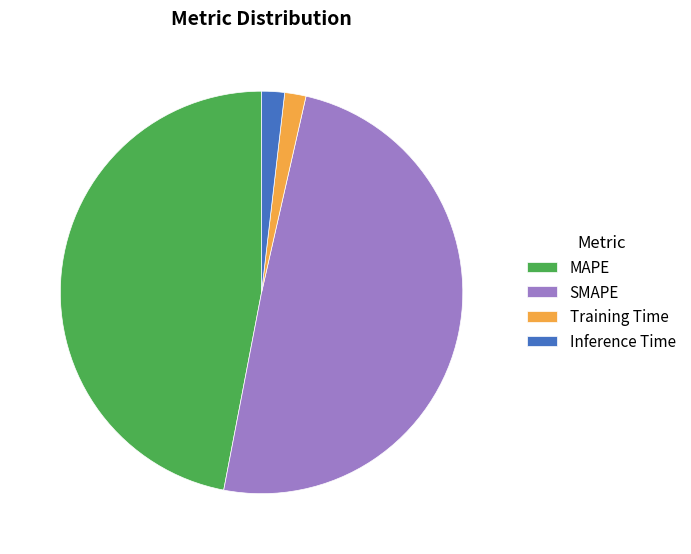

Which category has the biggest portion of the pie?

SMAPE